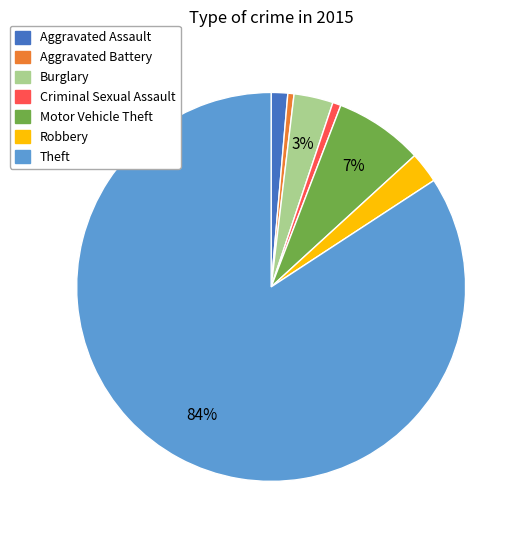

To the nearest percent, what is the average slice percentage?

14%